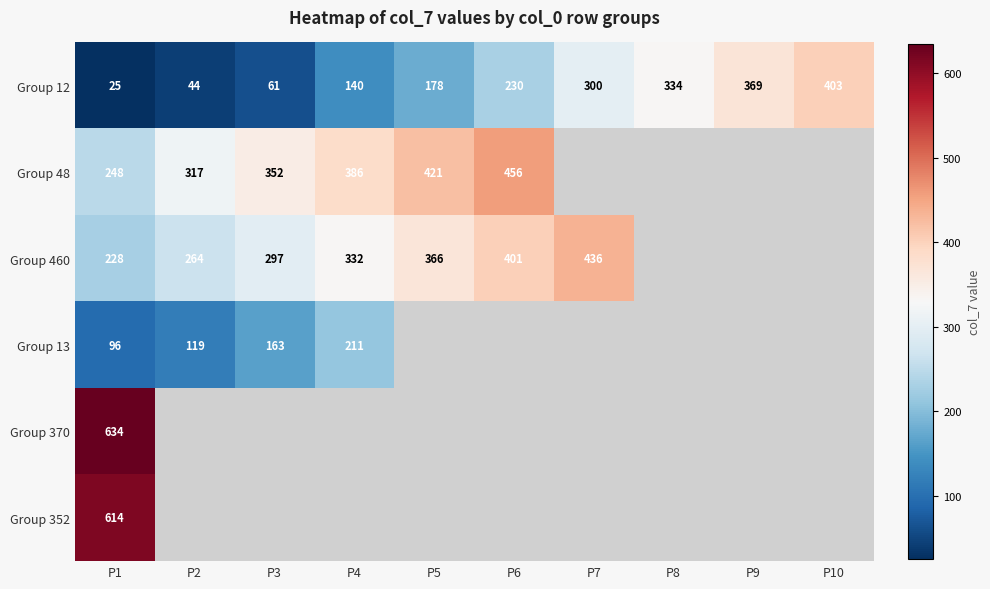

What is the sum of the Group 460 values at P5 and P1?

594